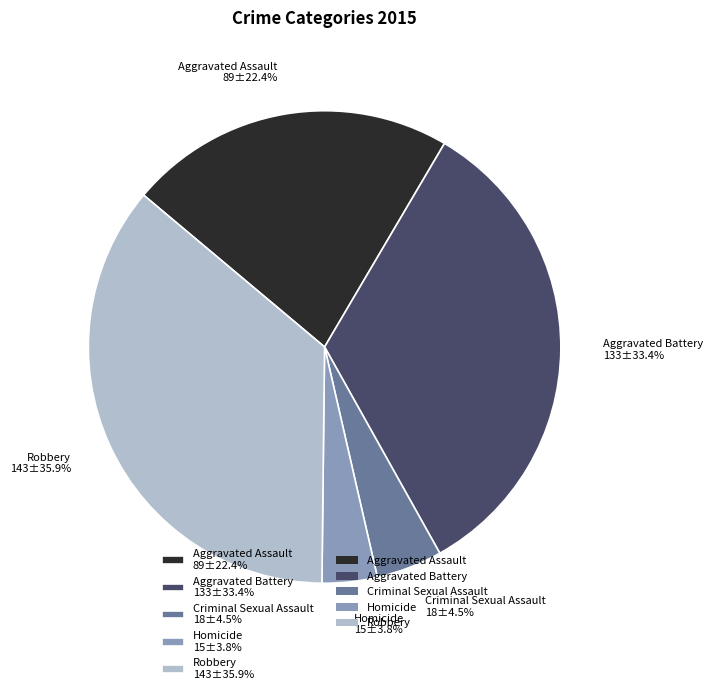

How many slices are in this pie chart?

5